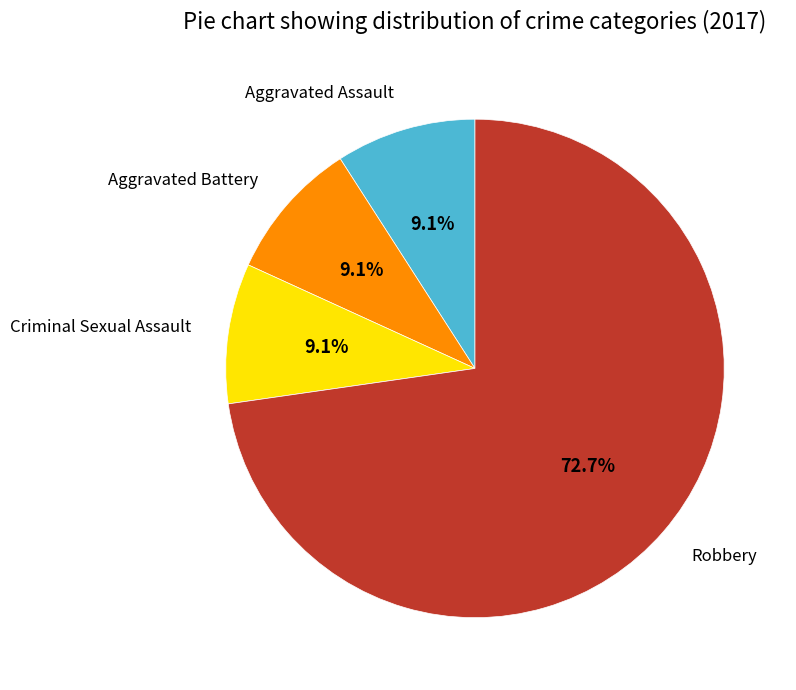

Does any single category account for the majority?

Yes